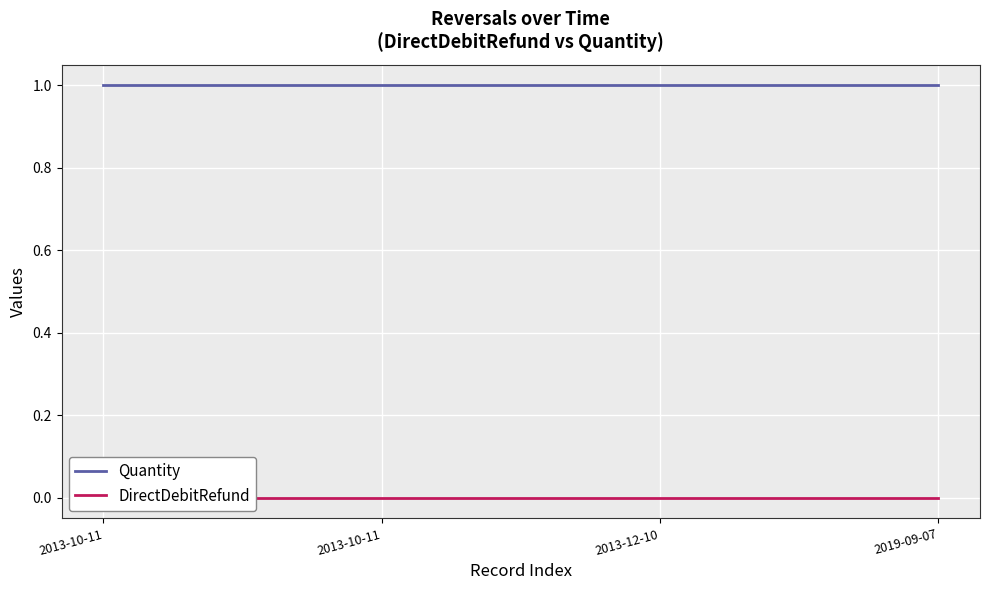

What is the value of the Quantity point at the 2nd from the left?

1